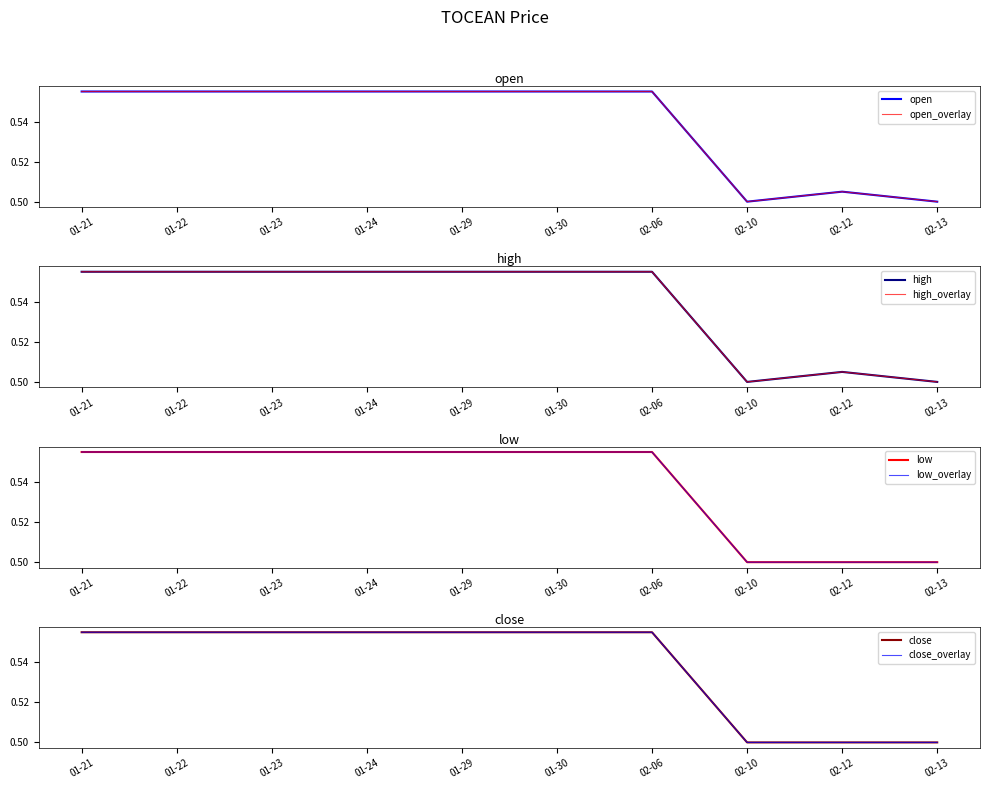

Which series has the largest total across all categories?

open